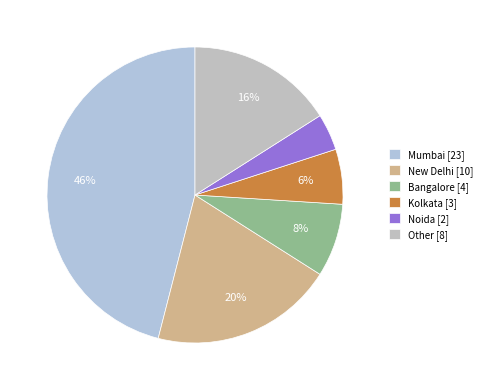

How many segments does this pie chart have?

6